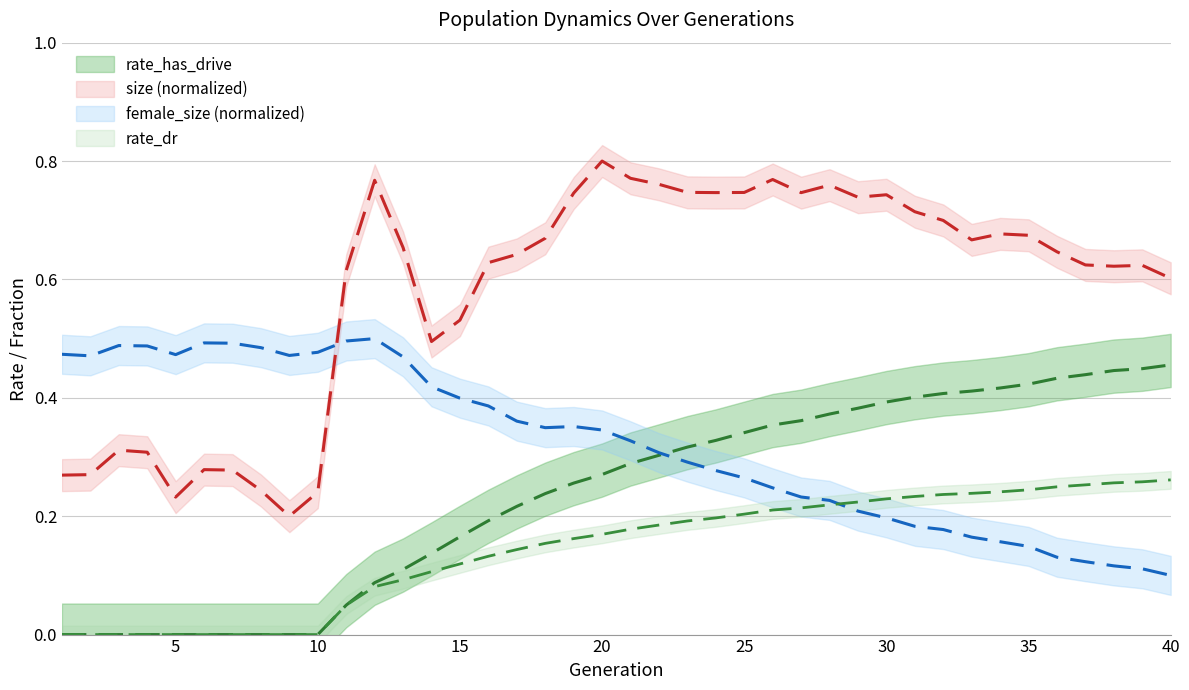

The female_size series shows 0.3 at 33. True or false?

False